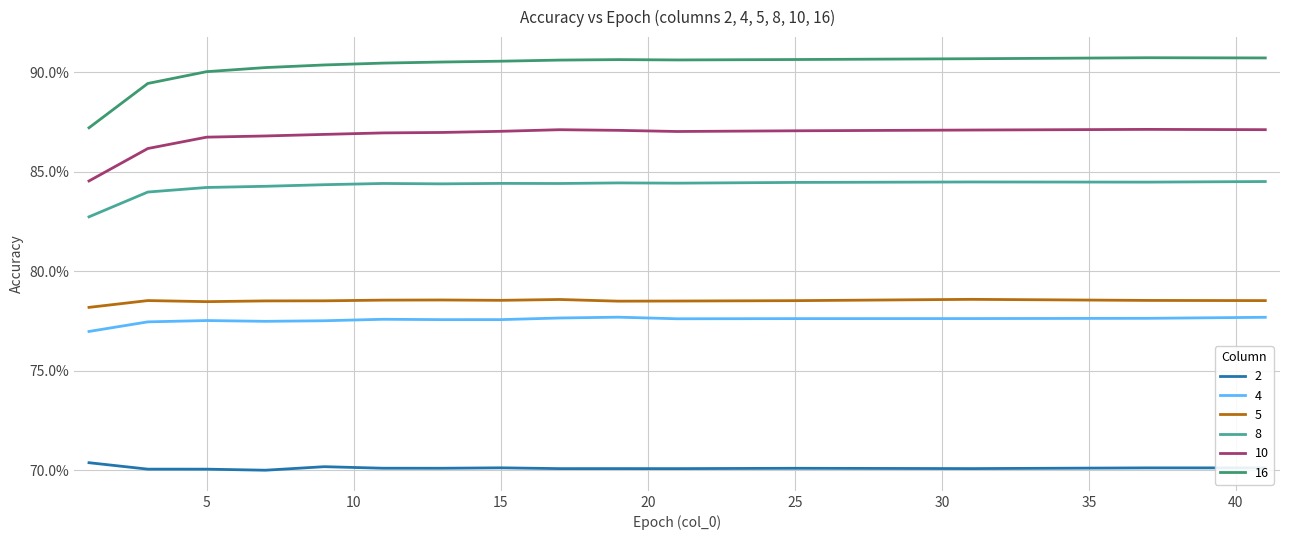

True or false: 5 has more than 2 points higher than both neighbors.

True